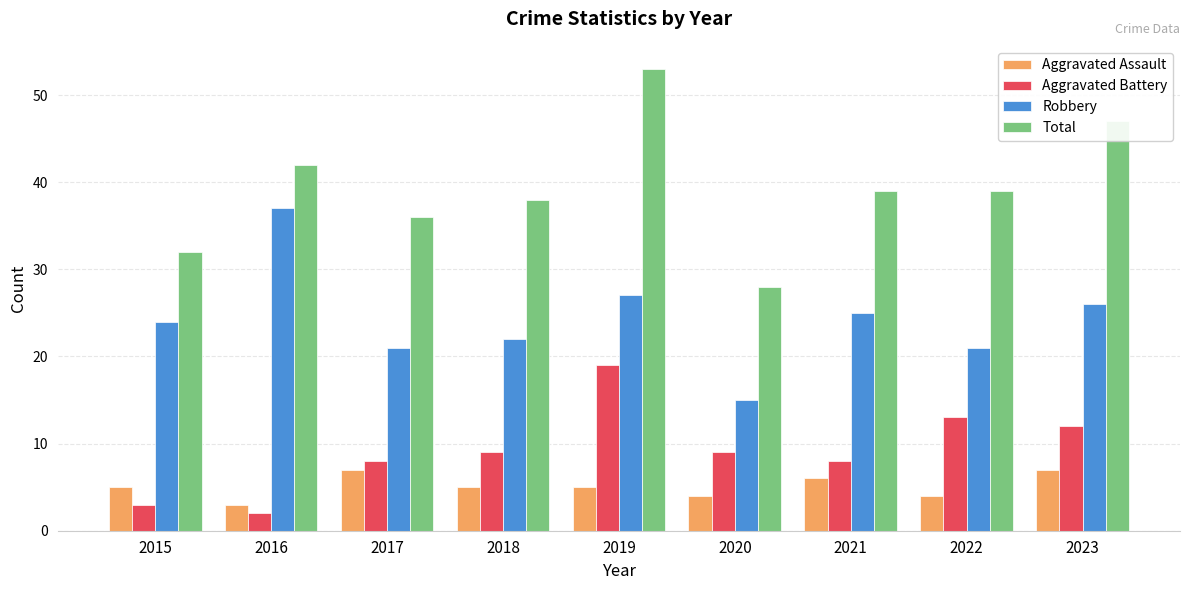

True or false: Robbery has a value of 7 at 2019.

False